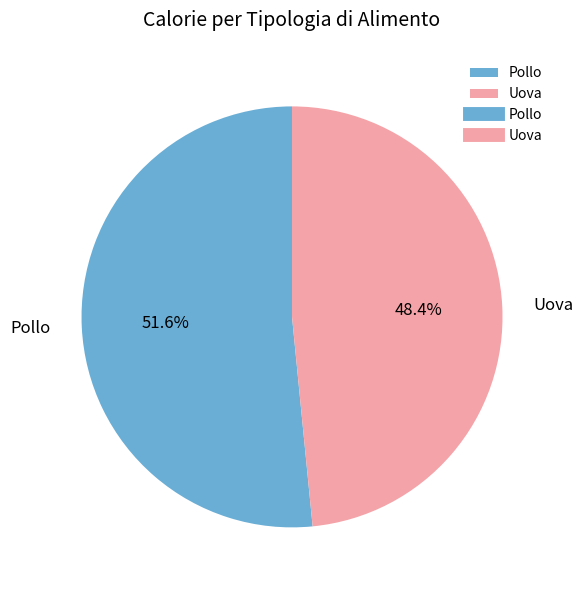

Approximately how many times larger is the value at Pollo compared to Uova?

1.1